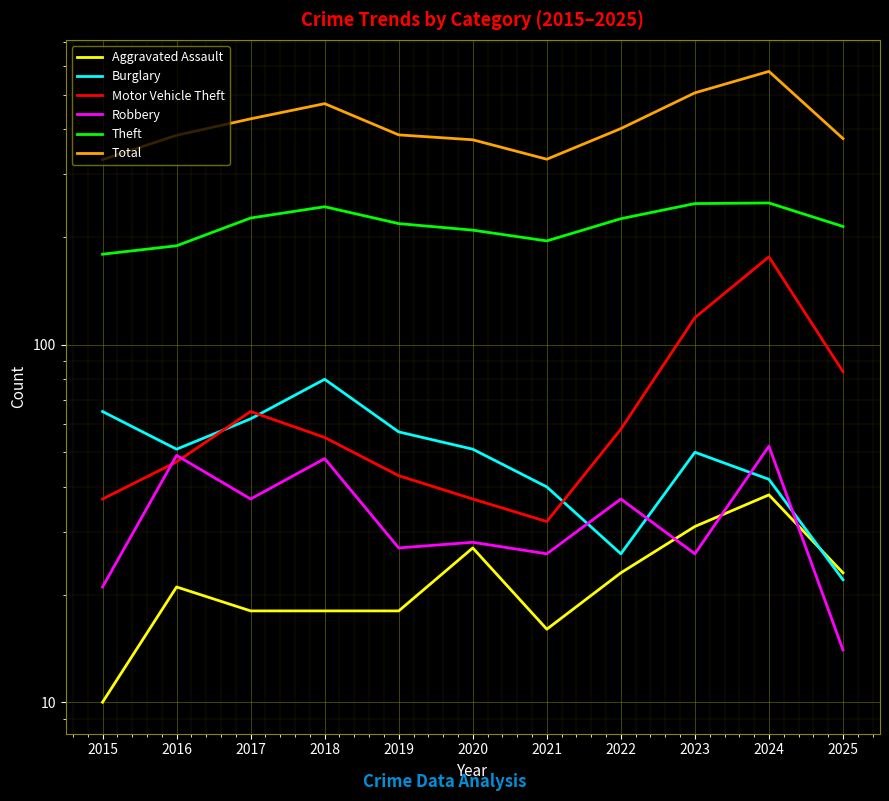

At which label is Motor Vehicle Theft closest to 104?

2023